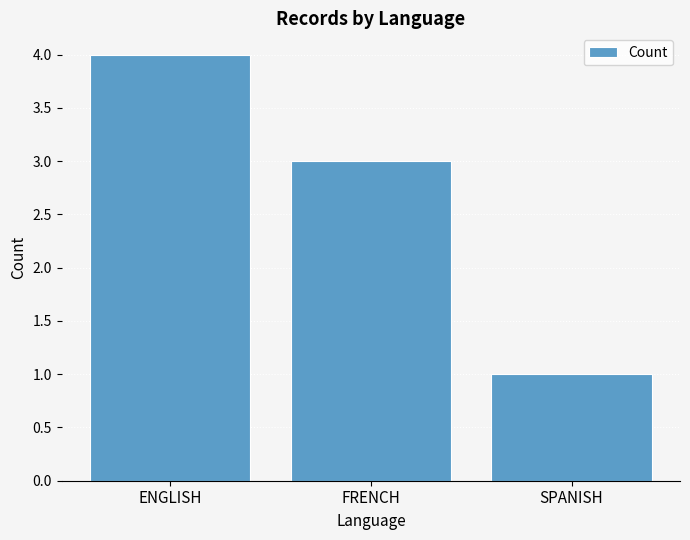

What is the label of the 2nd bar from the left?

FRENCH